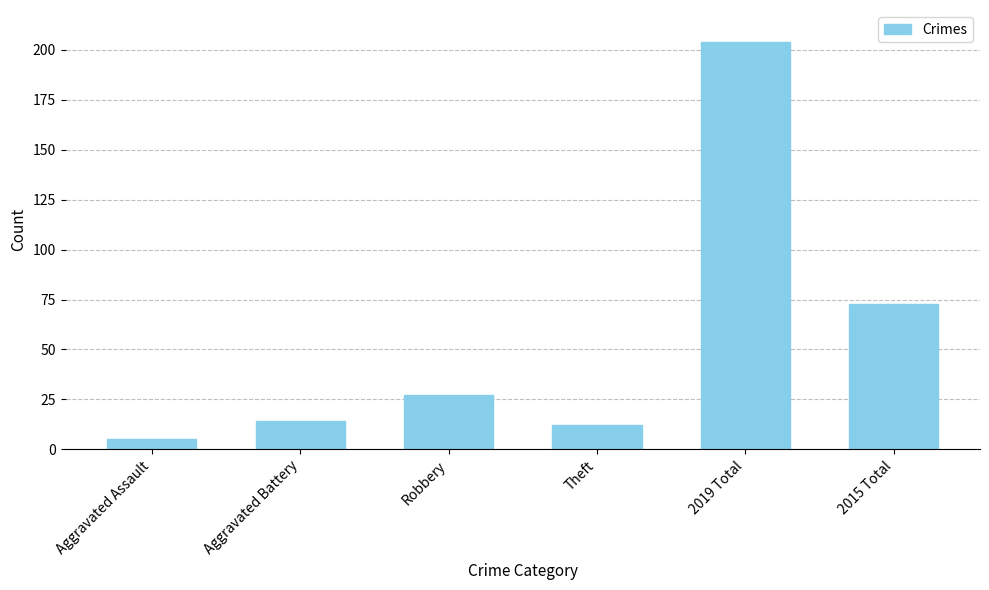

What is the sum of the values at Robbery and Theft?

39